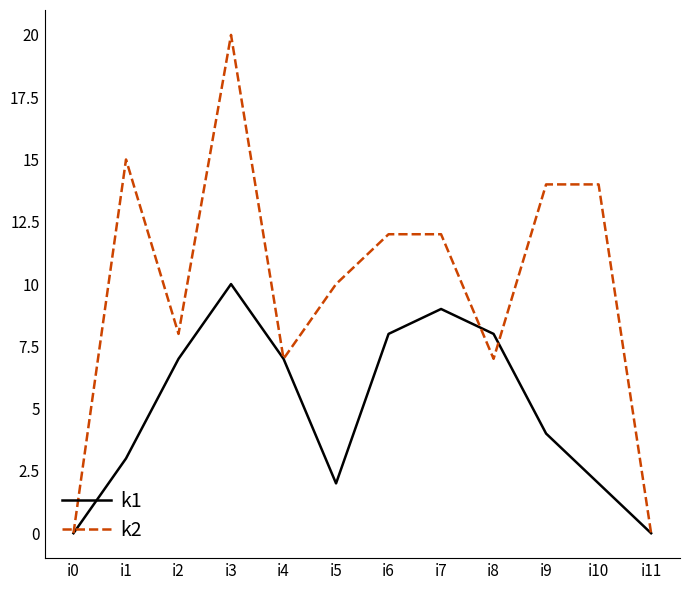

Count the number of categories in the chart.

12